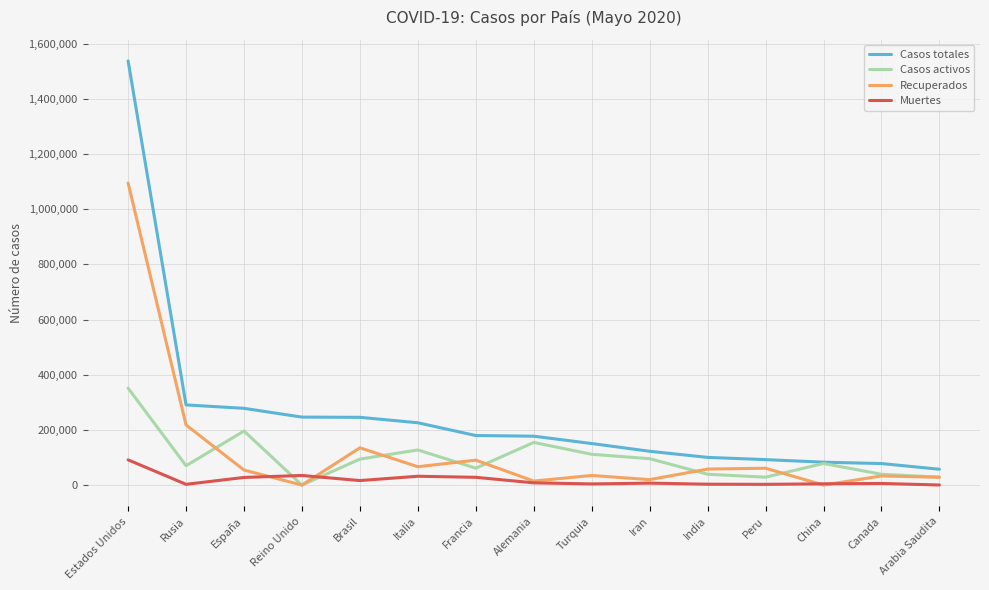

What is the lowest value of the Casos totales series?

57345